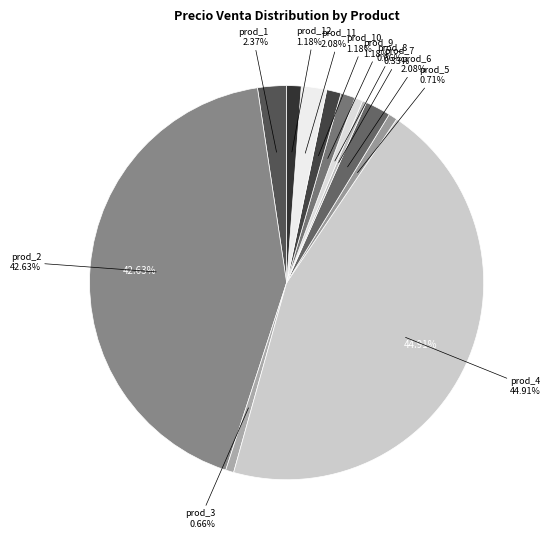

How many segments does this pie chart have?

12